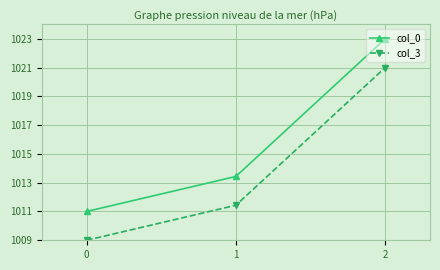

What are all the series names shown in the legend?

col_0, col_3